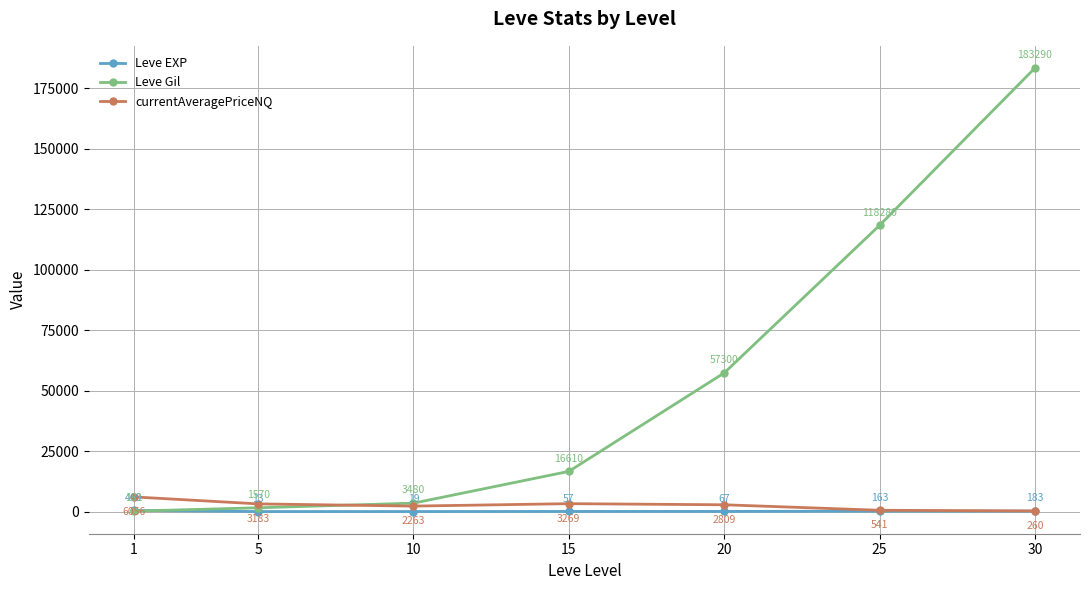

Is this an area chart (filled region under the line)?

No